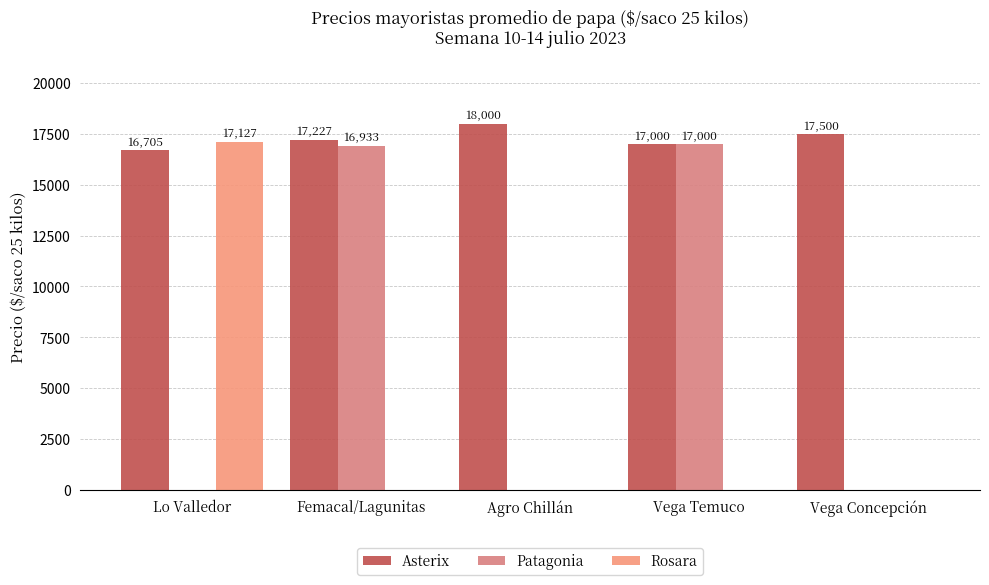

Reading left to right, what are all the values shown in this chart?

Asterix: Lo Valledor=16705	Femacal/Lagunitas=17227	Agro Chillán=18000	Vega Temuco=17000	Vega Concepción=17500
Patagonia: Lo Valledor=0	Femacal/Lagunitas=16933	Agro Chillán=0	Vega Temuco=17000	Vega Concepción=0
Rosara: Lo Valledor=17127	Femacal/Lagunitas=0	Agro Chillán=0	Vega Temuco=0	Vega Concepción=0